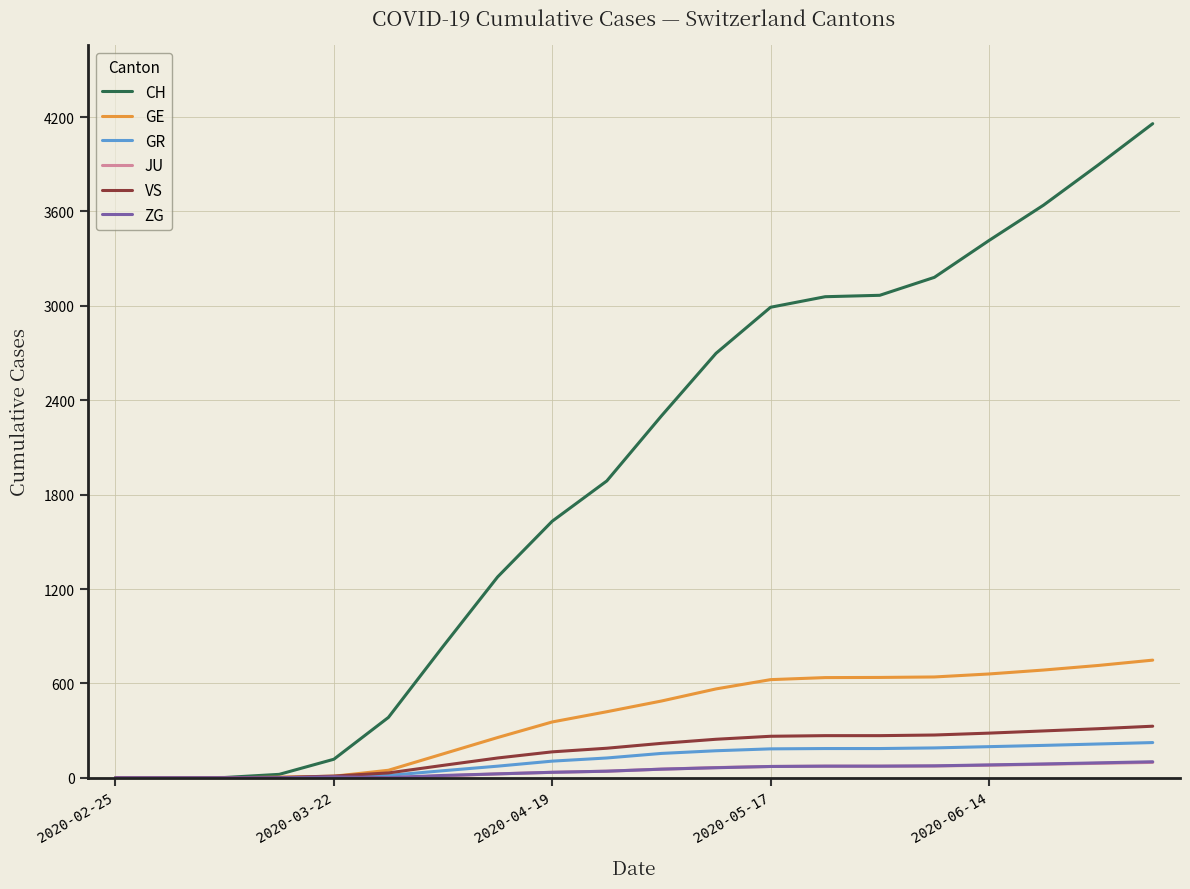

What is the greatest value displayed?

4158